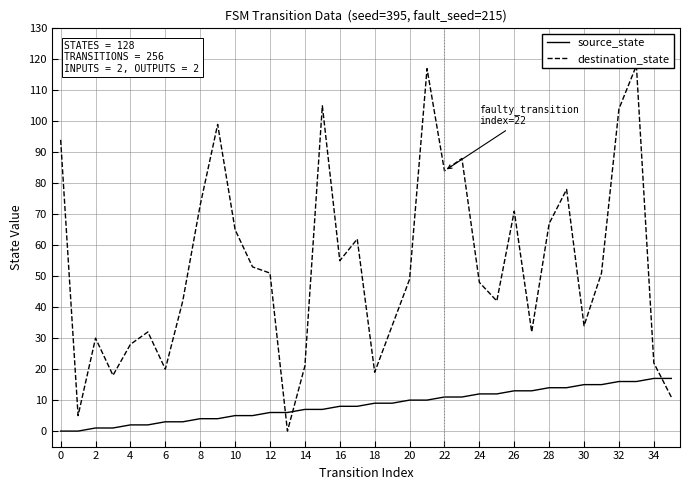

True or false: destination_state has more than 1 interior local peaks.

True